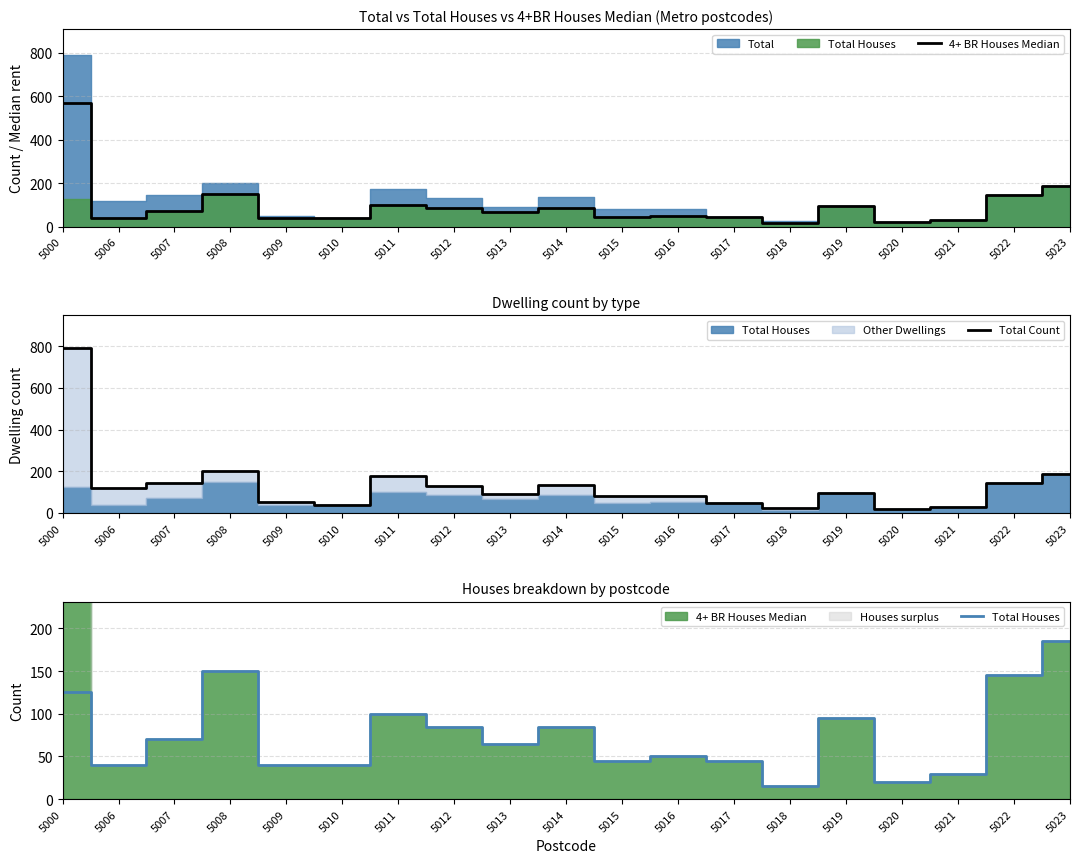

What is the sum of the Total Count values at 5012 and 5022?

275